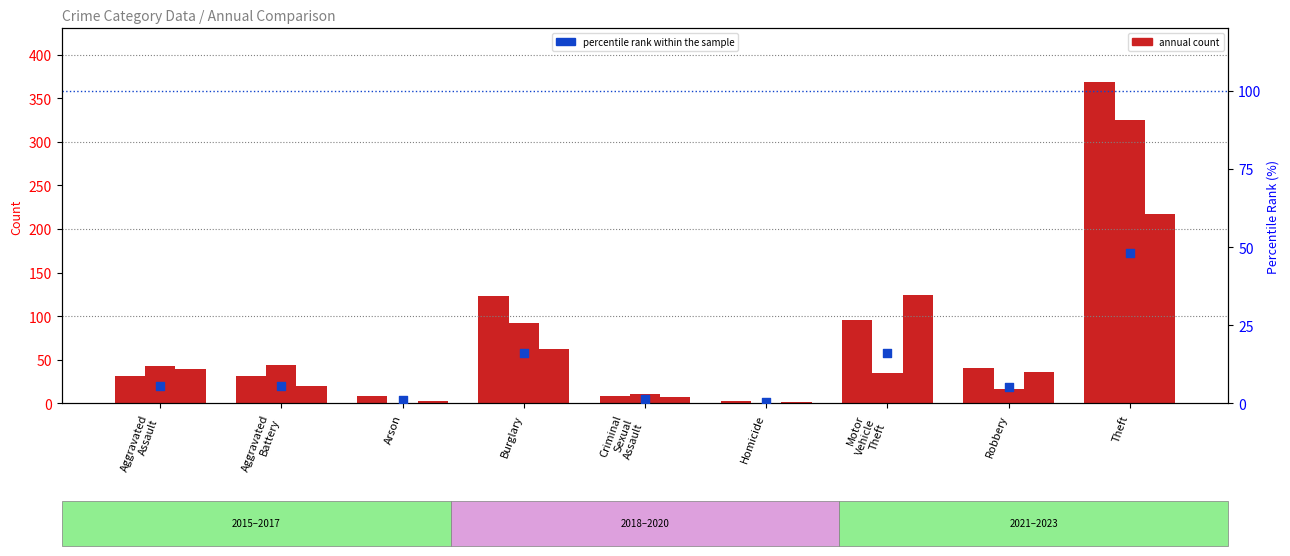

What is the ratio of the value at Motor
Vehicle
Theft to the value at Robbery?

3.0